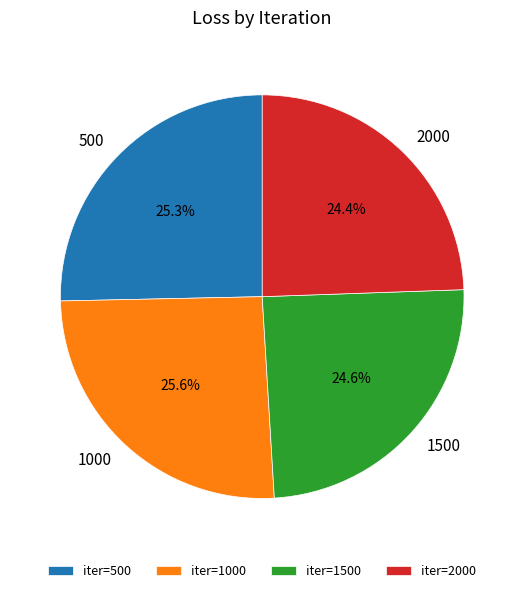

Is it true that 2000 is 24% of the pie?

True